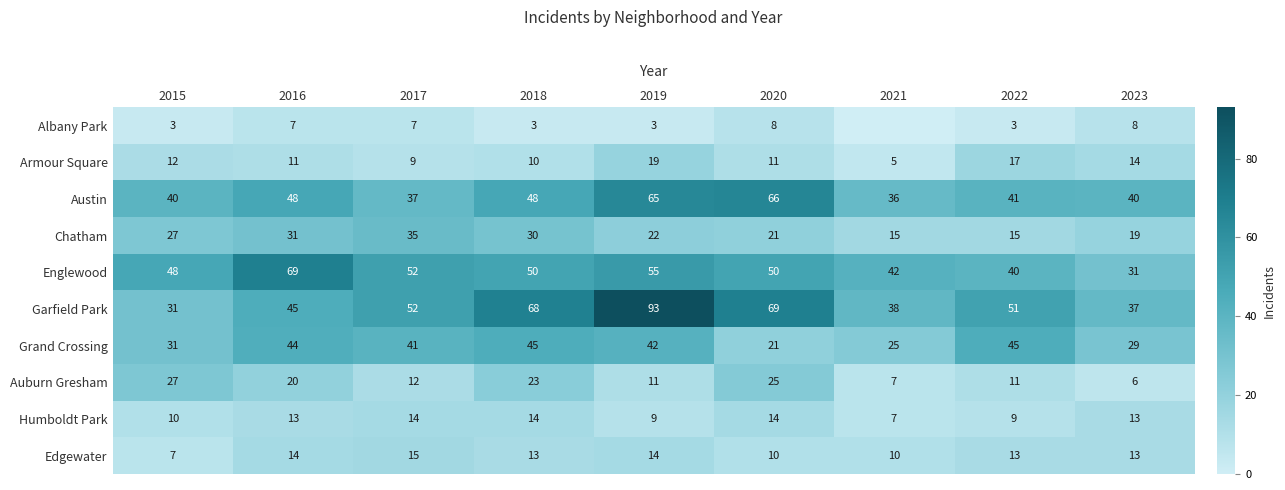

How many Humboldt Park values are between 9 and 14?

8